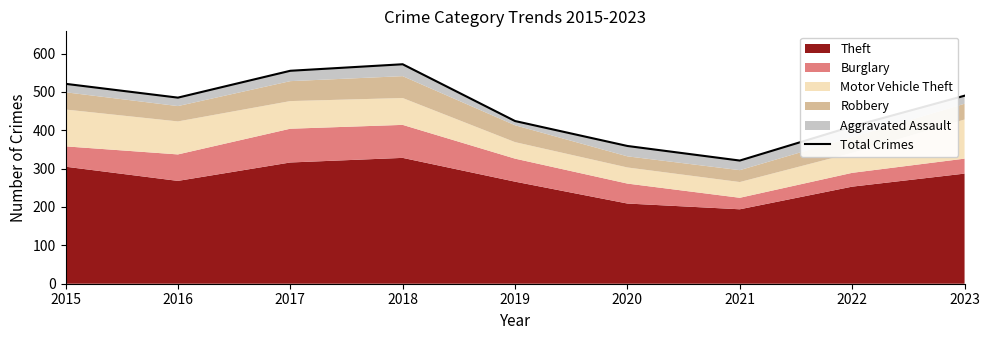

Where is the first local minimum?

2016